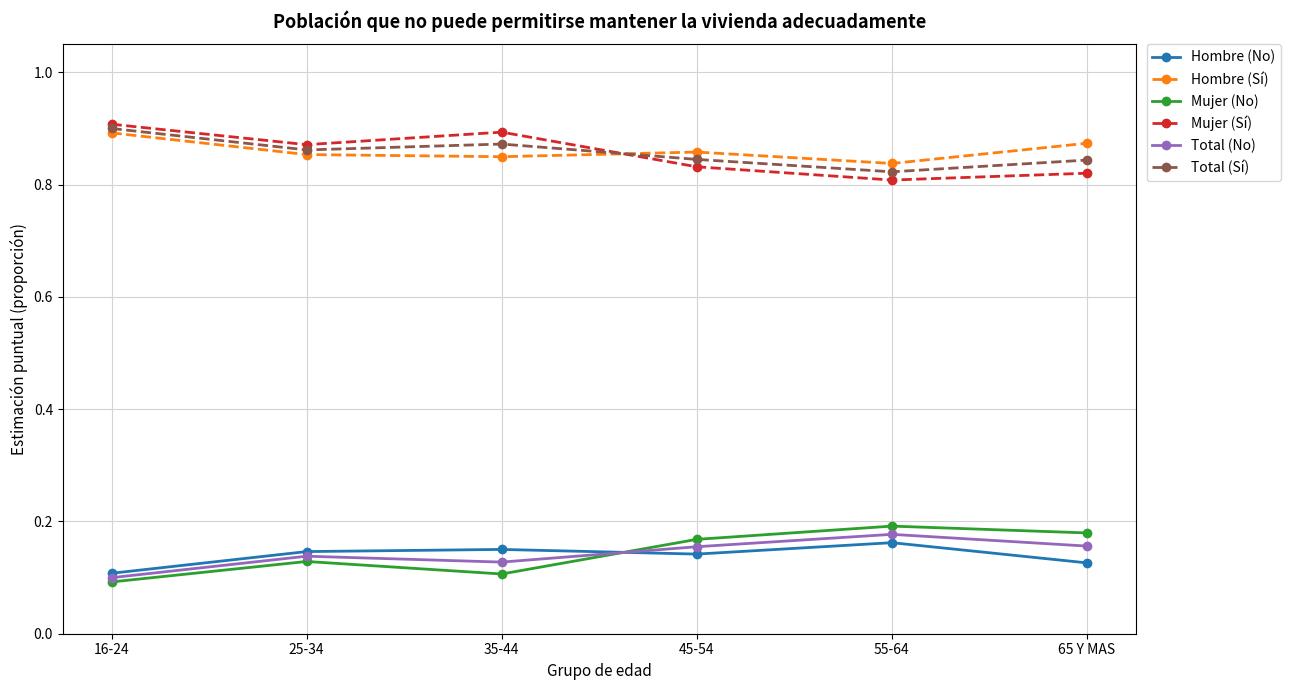

How many interior local peaks does the Mujer (Sí) series have?

1